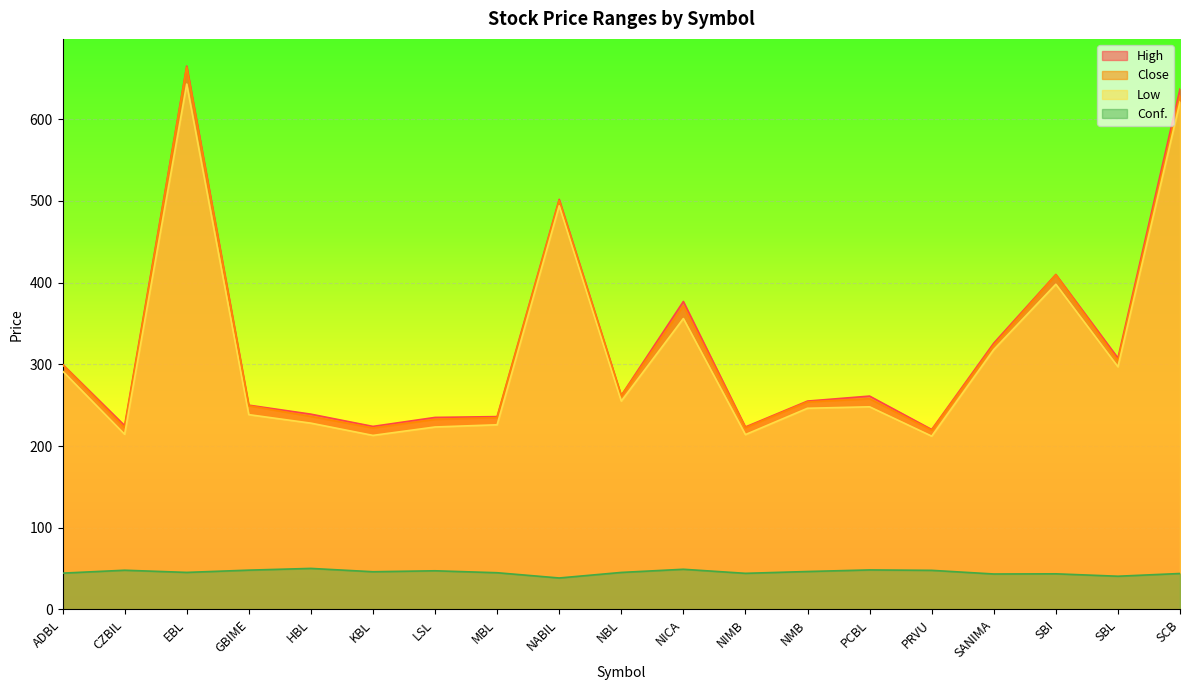

What is the value of the Close point at the 1st from the left?

299.6